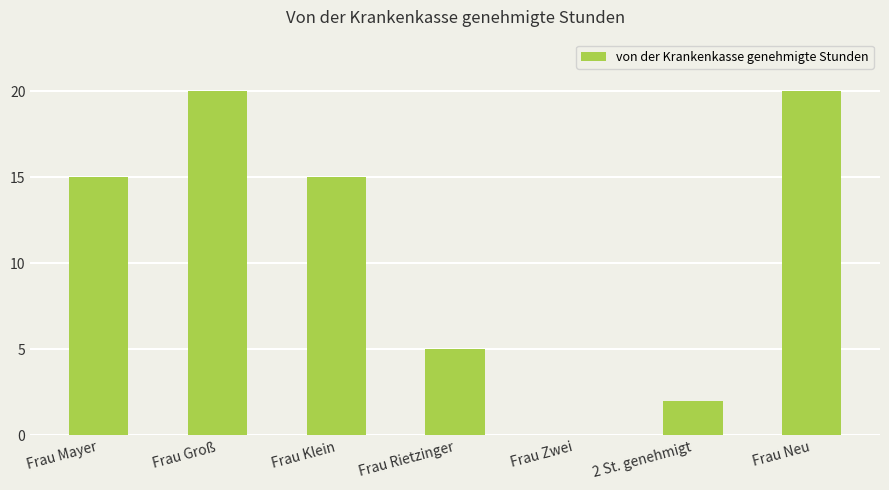

What is the sum of all values?

77